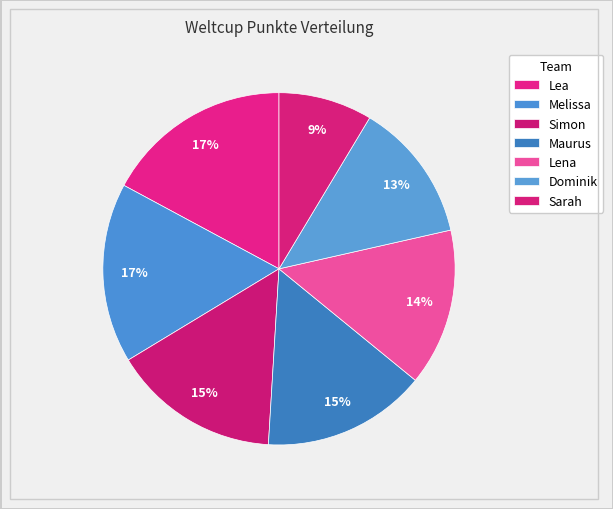

Does any single category account for the majority?

No